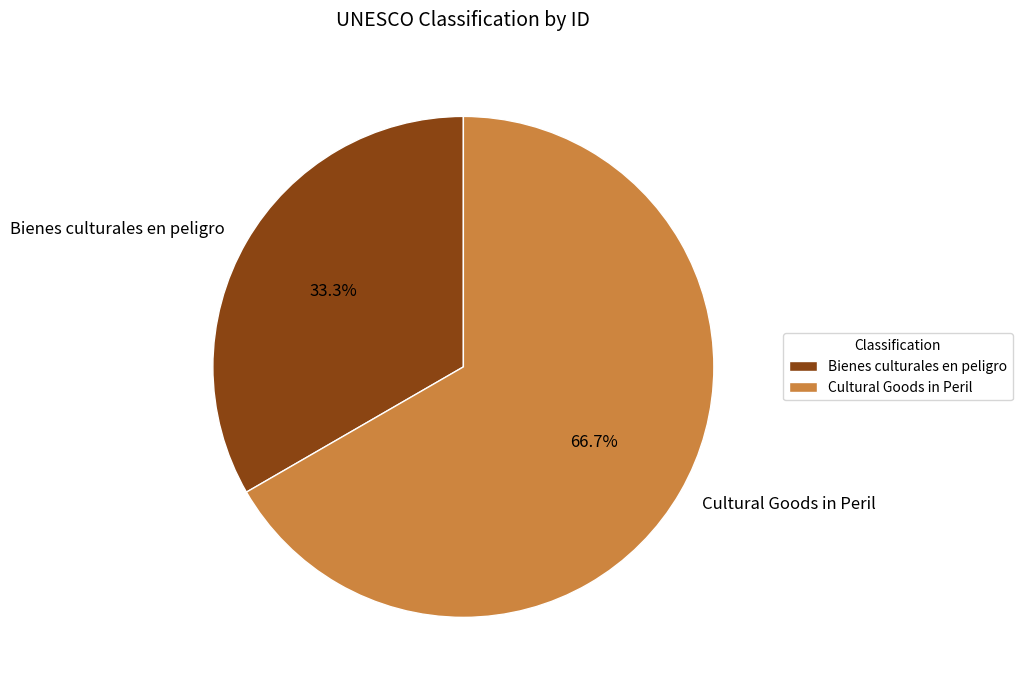

What is the ratio of the value at Cultural Goods in Peril to the value at Bienes culturales en peligro?

2.0